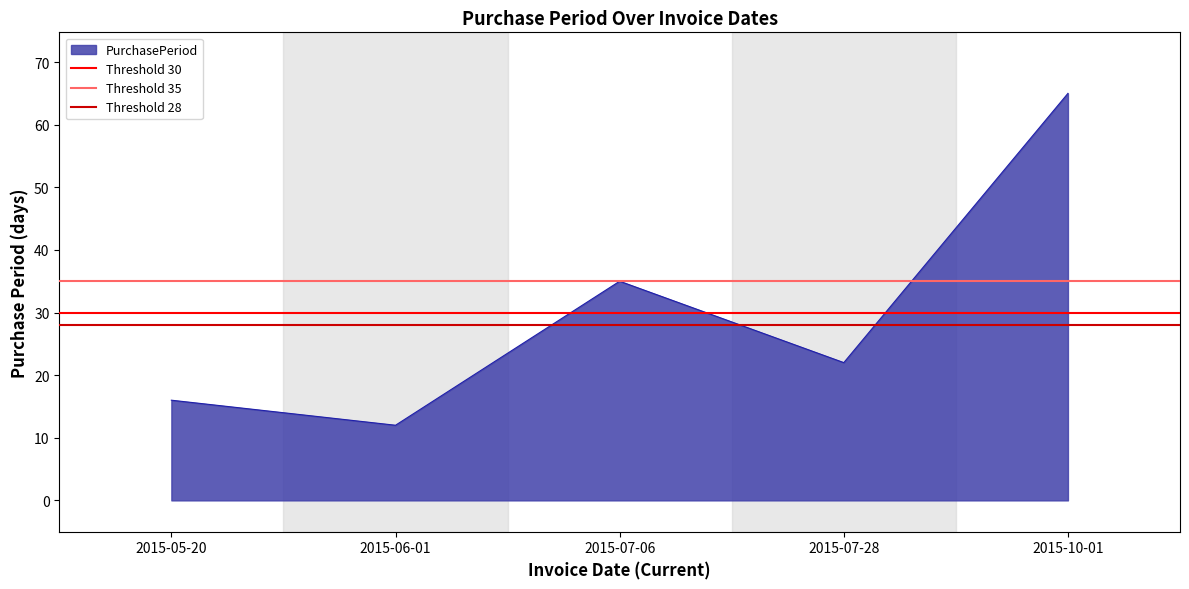

At which category does the chart reach its peak across all series?

2015-05-20